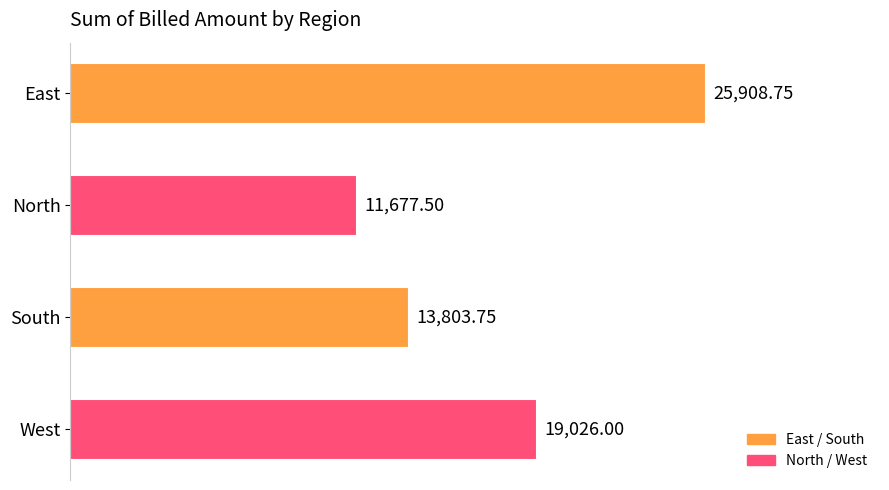

At which label is the value closest to 18793?

West